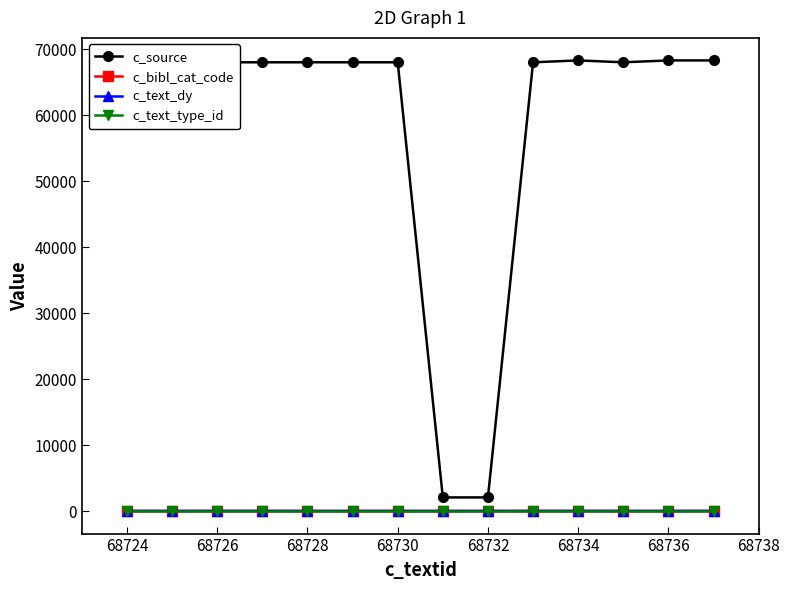

True or false: c_bibl_cat_code and c_source intersect in this chart.

False